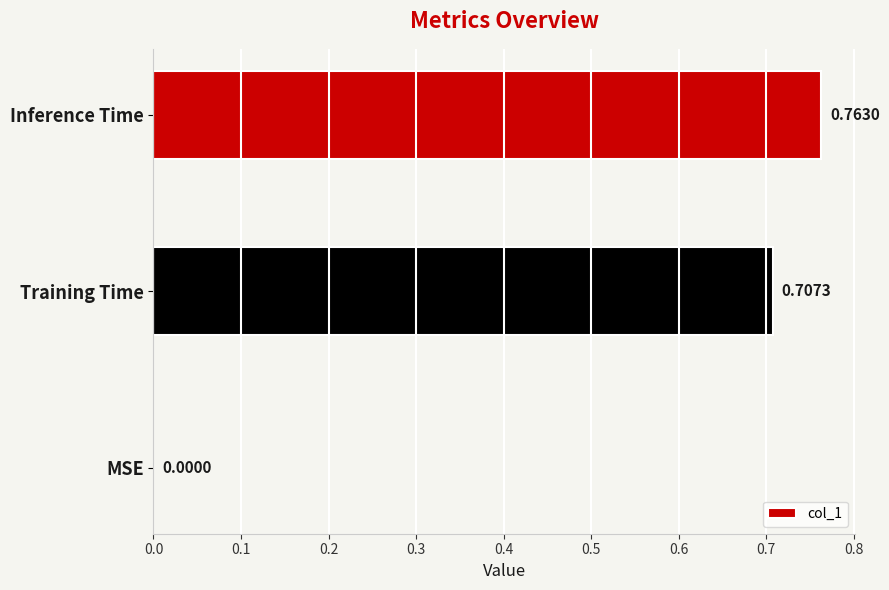

How many values exceed 0?

2